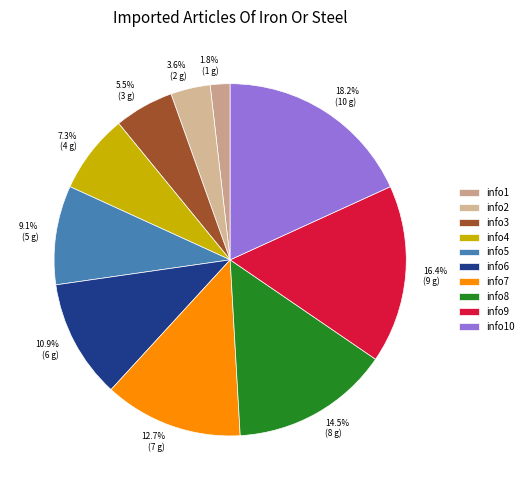

Combined, do info5 and info9 account for over 50%?

No